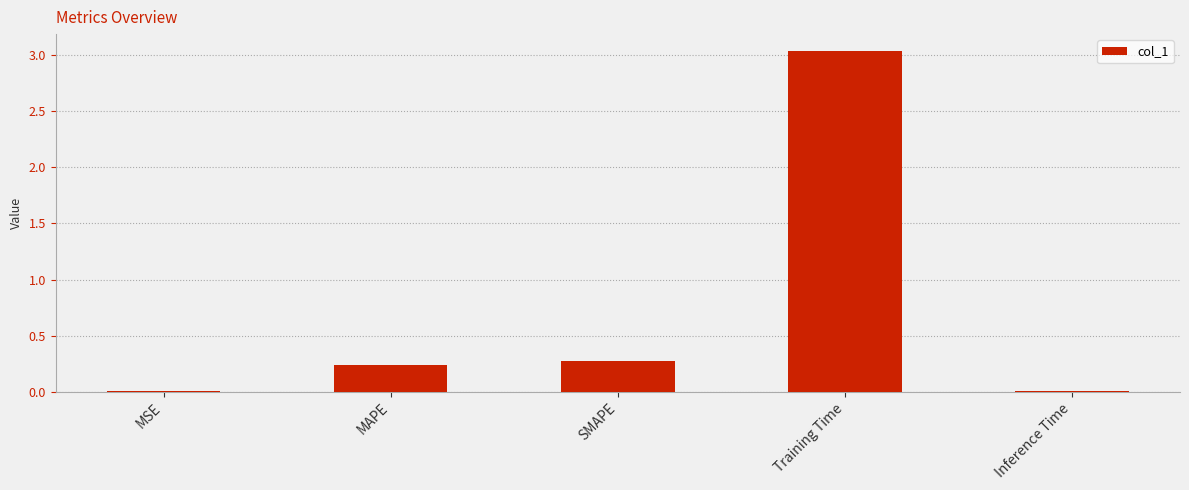

Which label corresponds to the largest value in the chart?

Training Time